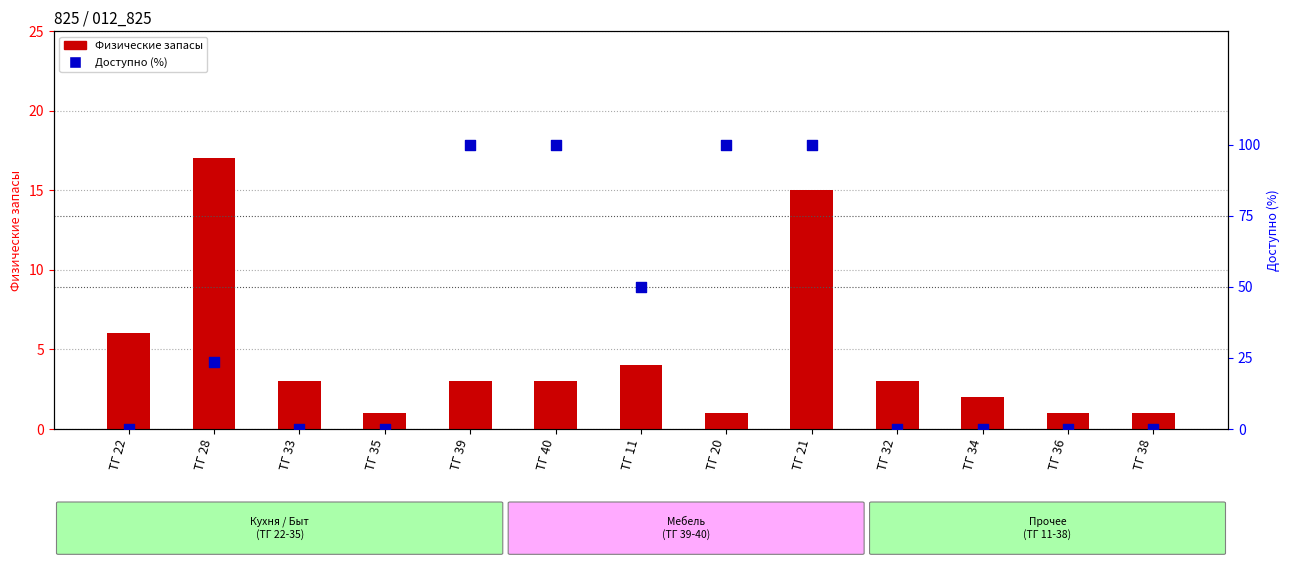

At how many categories does at least one series exceed 64?

4